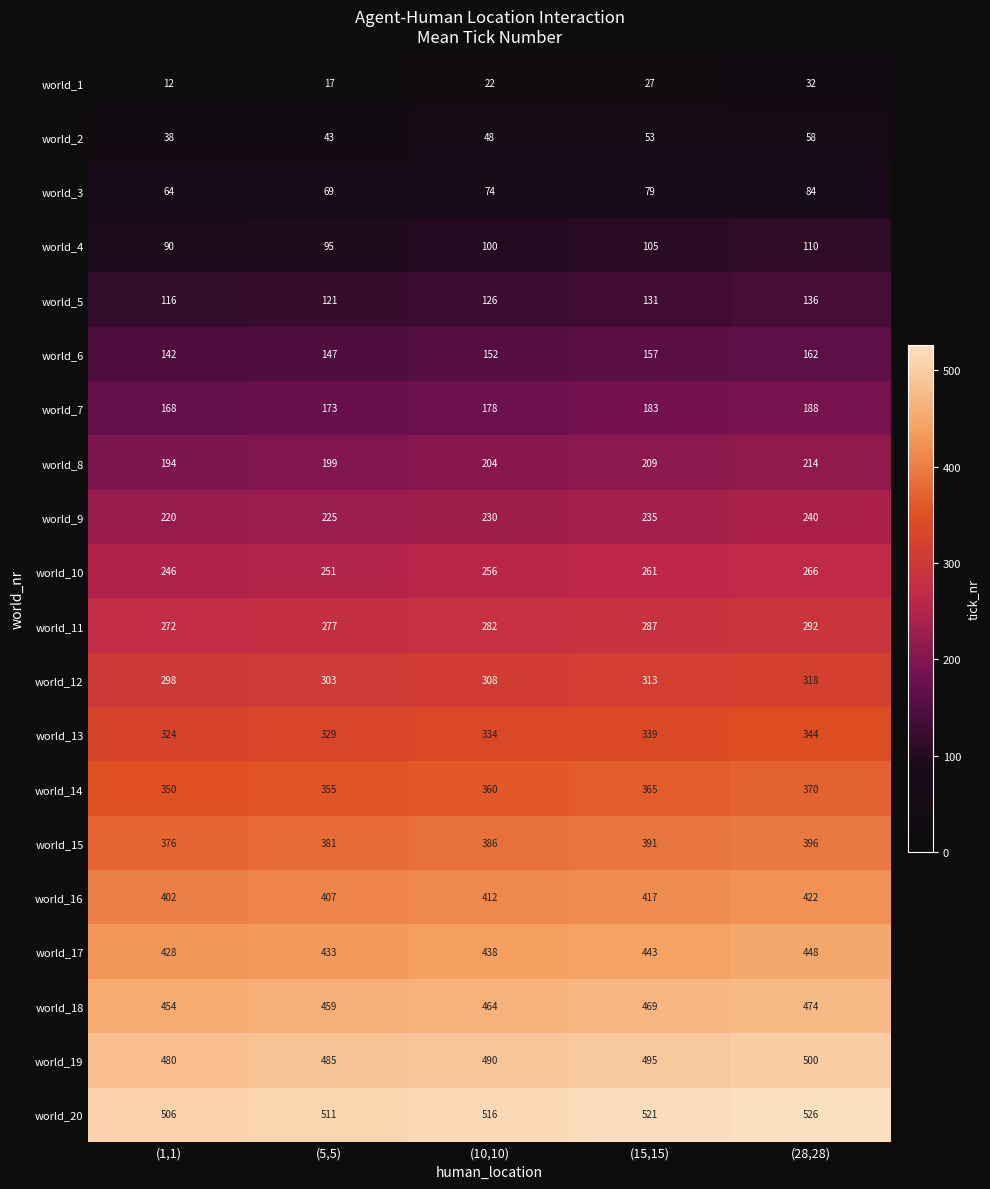

What is the approximate value of world_13 at (1,1)?

324